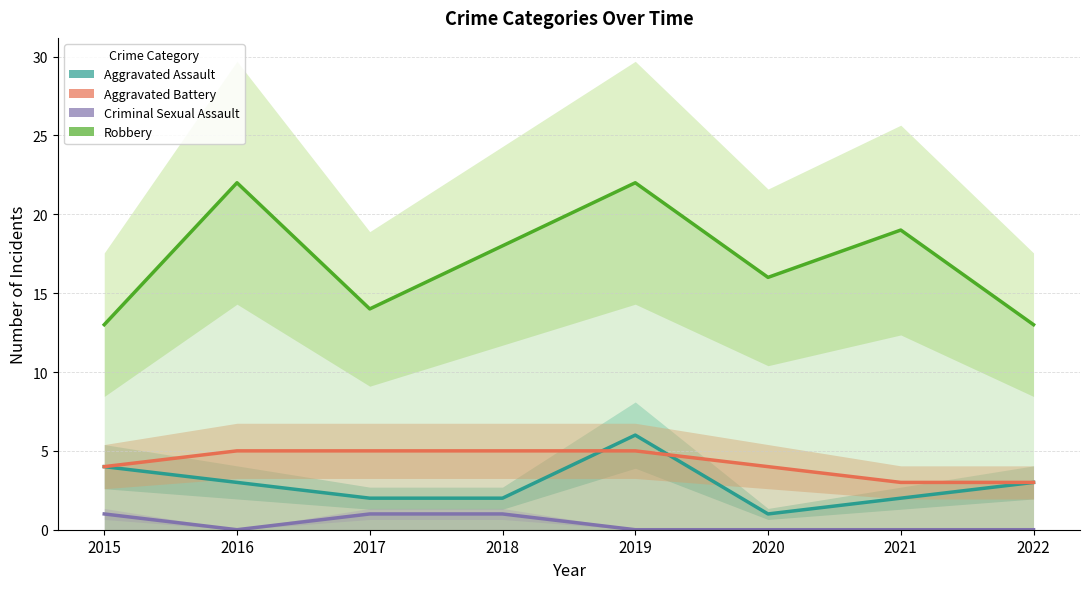

What is the sum of all Criminal Sexual Assault values?

3